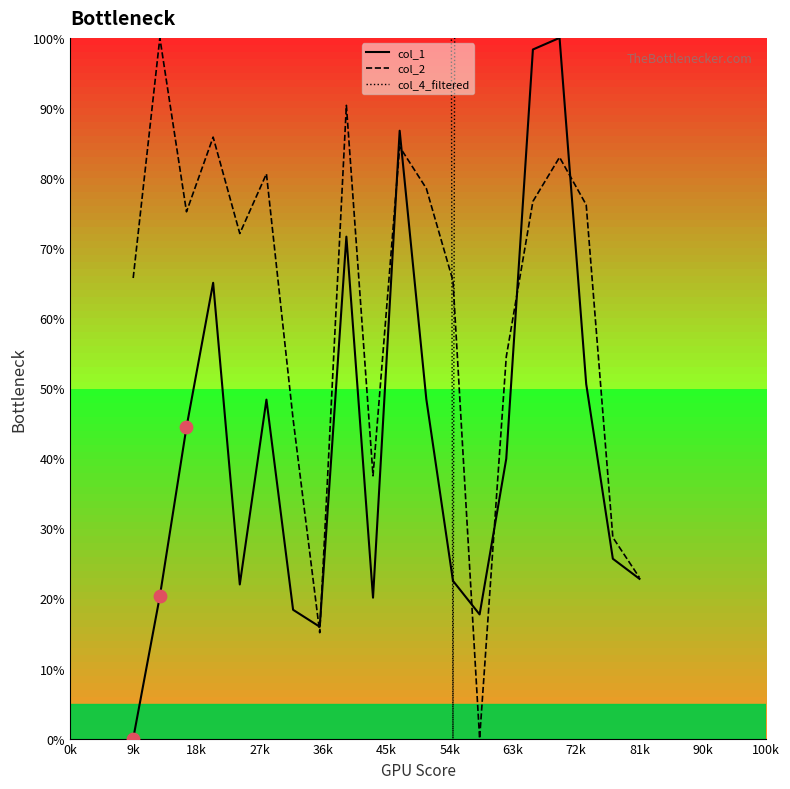

At how many categories does at least one series exceed 2325?

10